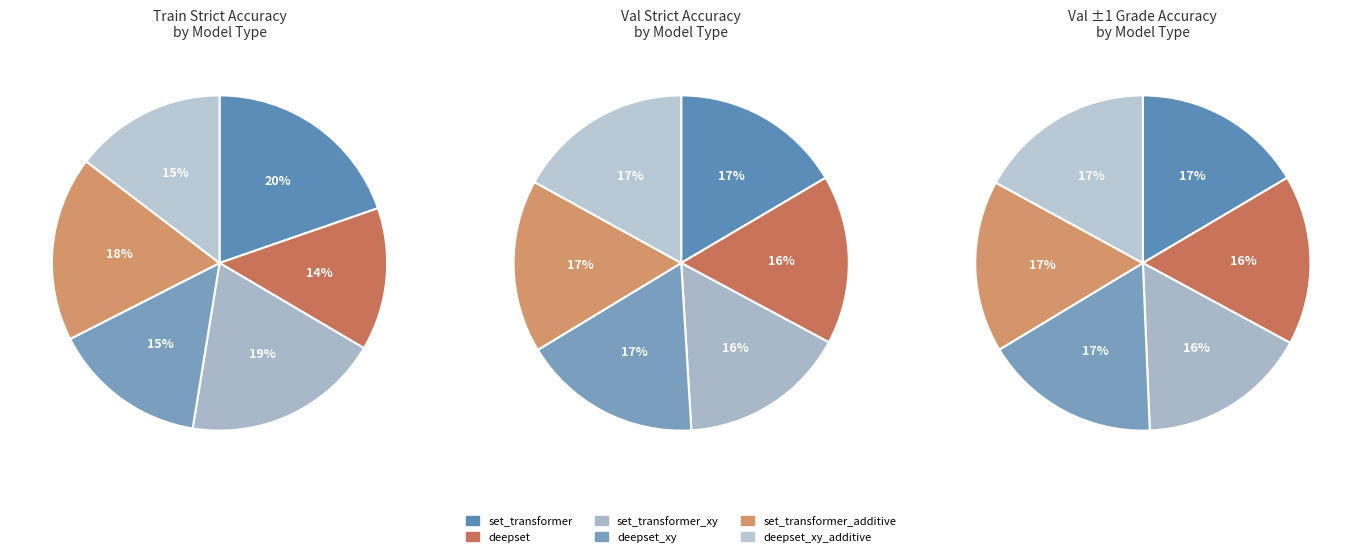

Which slice is the smallest?

deepset